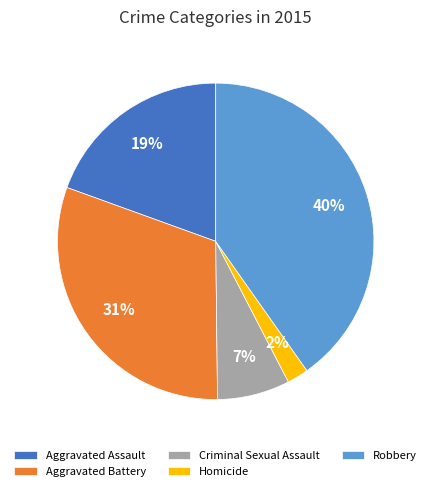

To the nearest percent, what percentage of the pie is Aggravated Battery?

31%